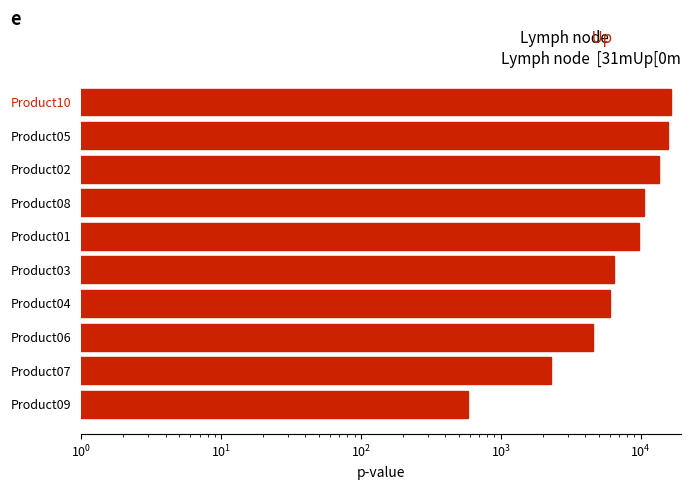

What is the average value?

8569.0